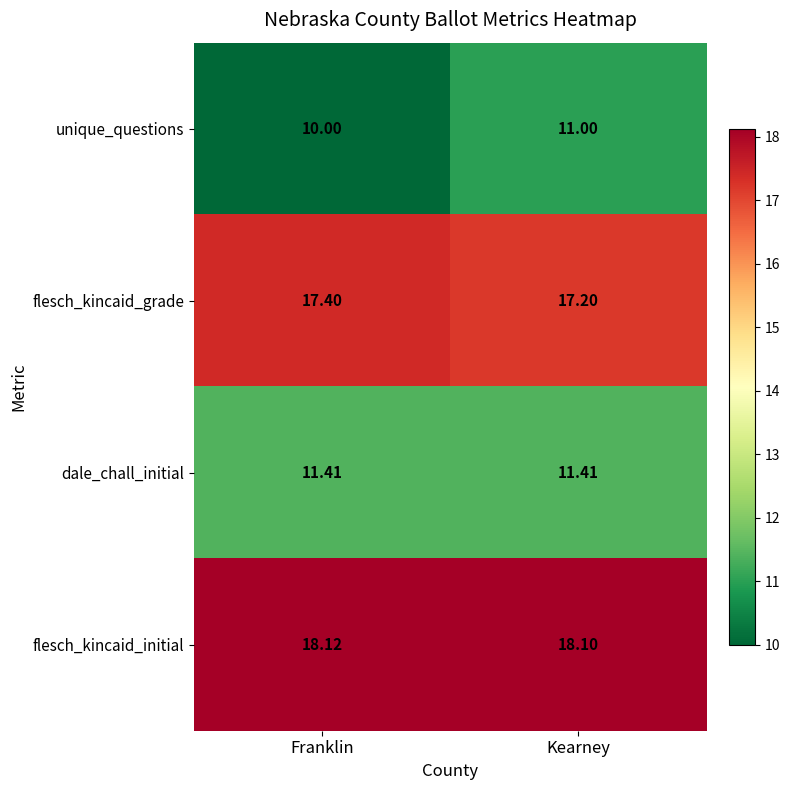

Which series has the largest total across all categories?

flesch_kincaid_initial